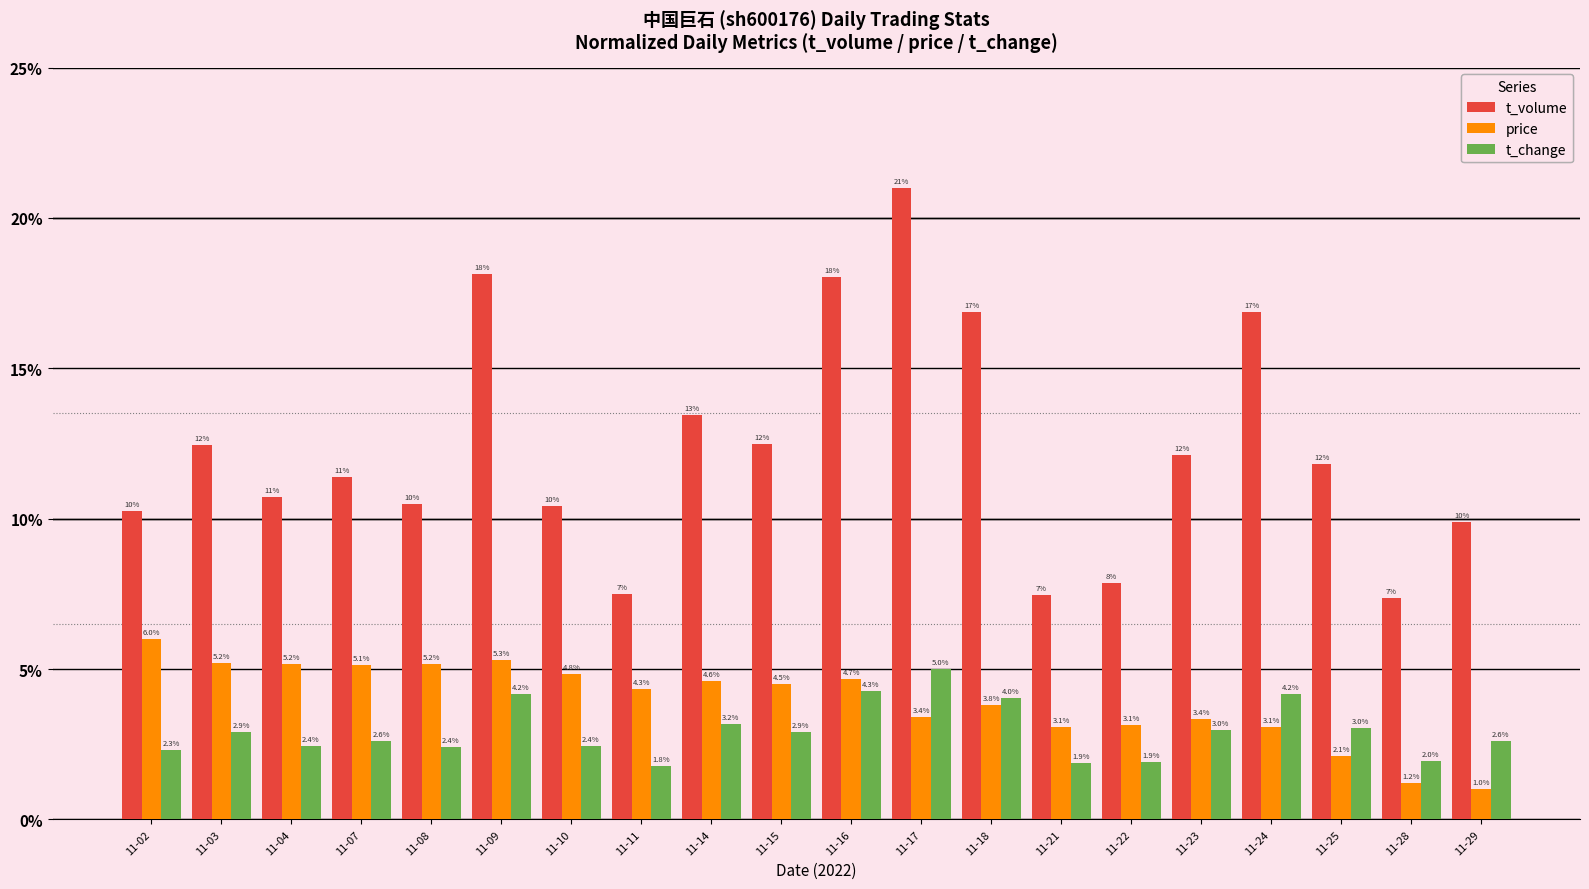

What is the maximum value shown in the chart?

21.0